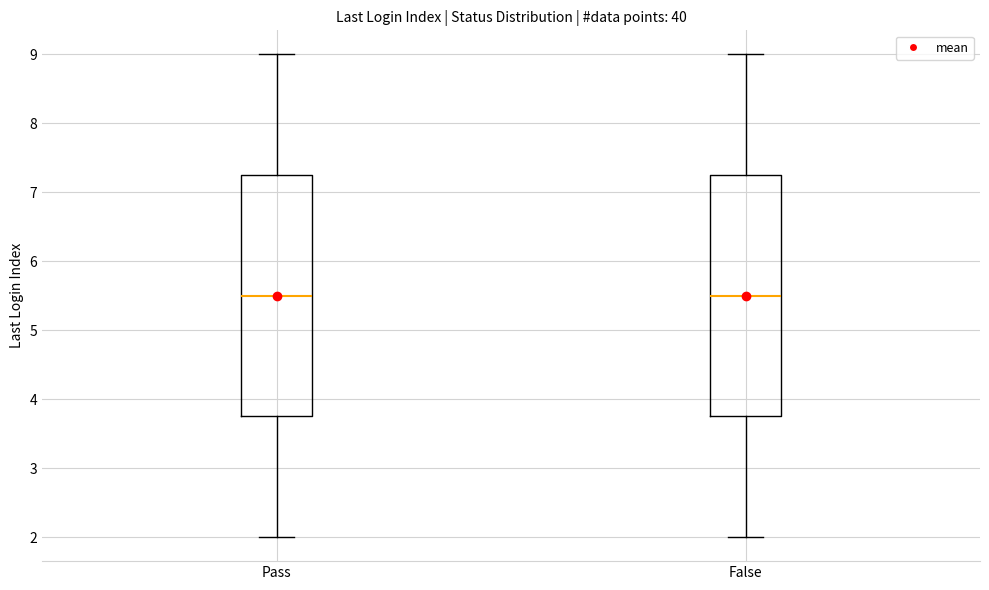

Reading left to right, transcribe this box plot: for each box, give where its median line is, the range the box spans, and where its two whiskers end, as read against the y-axis. The values are not printed on the chart, so give them approximately, as read against the axis.

Pass: median 5.5, box 3.8 to 7.3, whiskers 2.0 to 9.0
False: median 5.5, box 3.8 to 7.3, whiskers 2.0 to 9.0